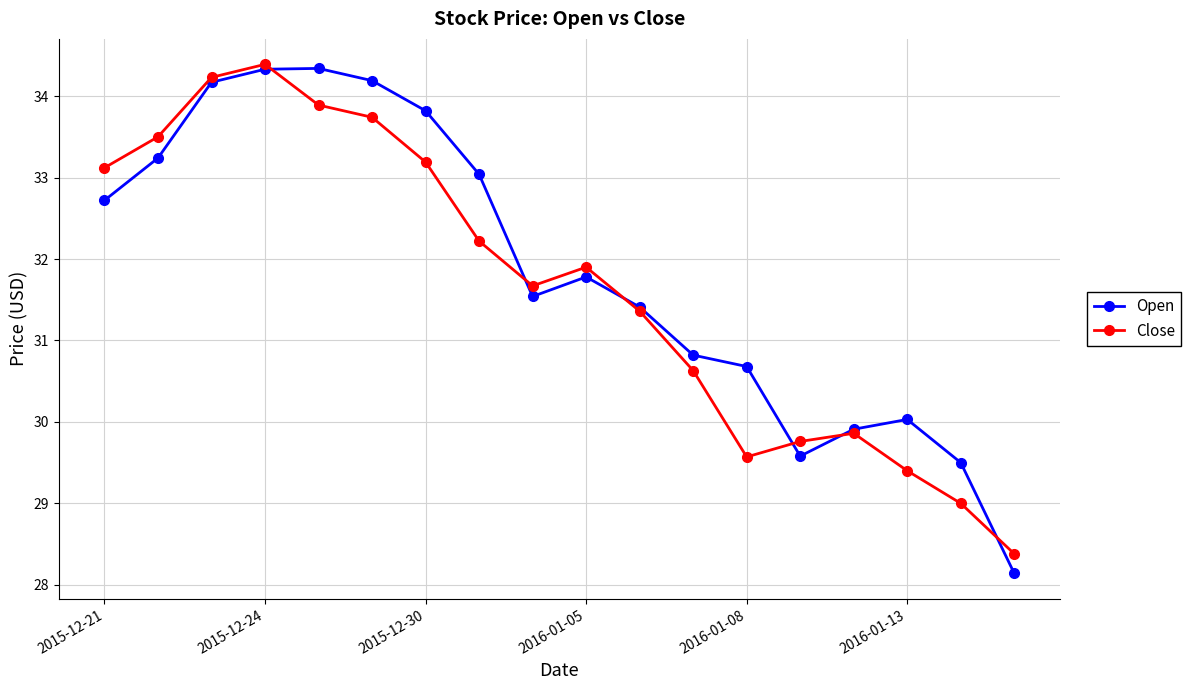

What is the maximum value shown in the chart?

34.4